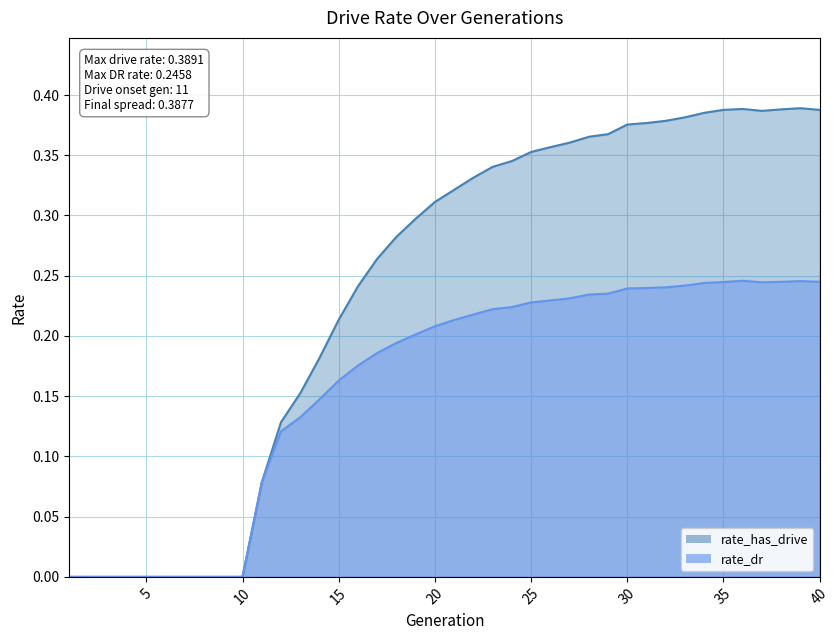

Rank the series by their maximum value, from highest to lowest.

rate_has_drive, rate_dr